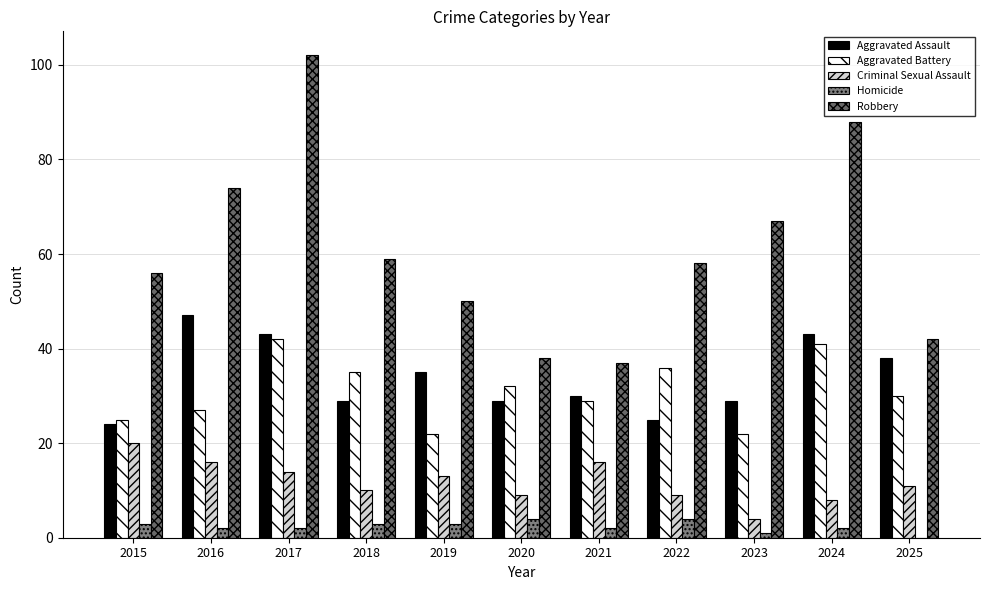

Is it true that Homicide equals 2 at 2024?

True